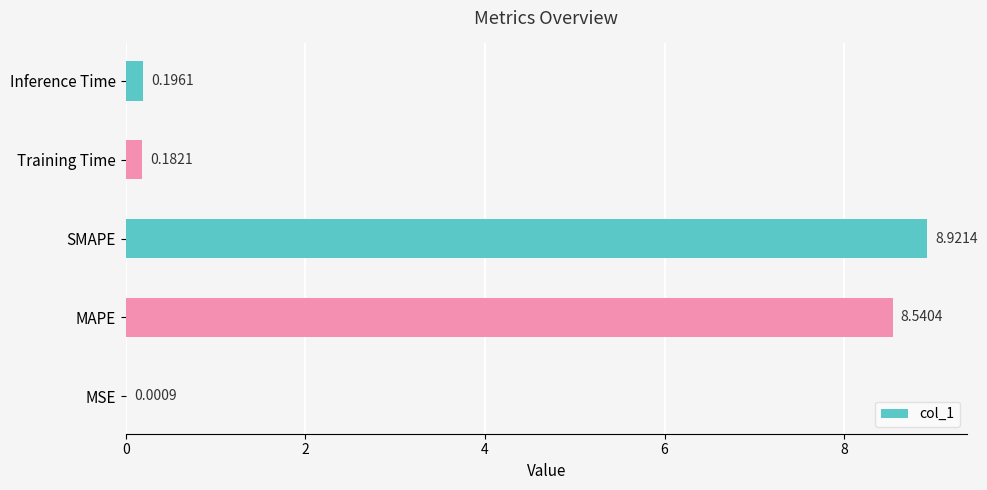

Which label corresponds to the largest value in the chart?

SMAPE